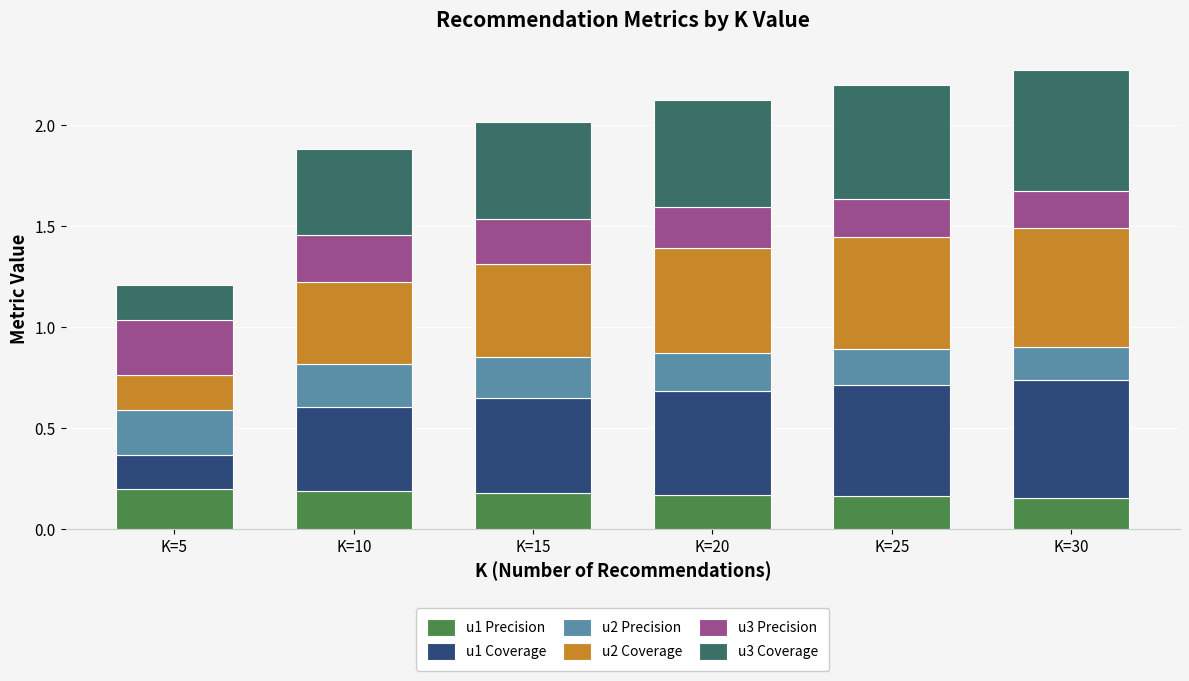

How many u1 Precision values are between 0 and 1?

6